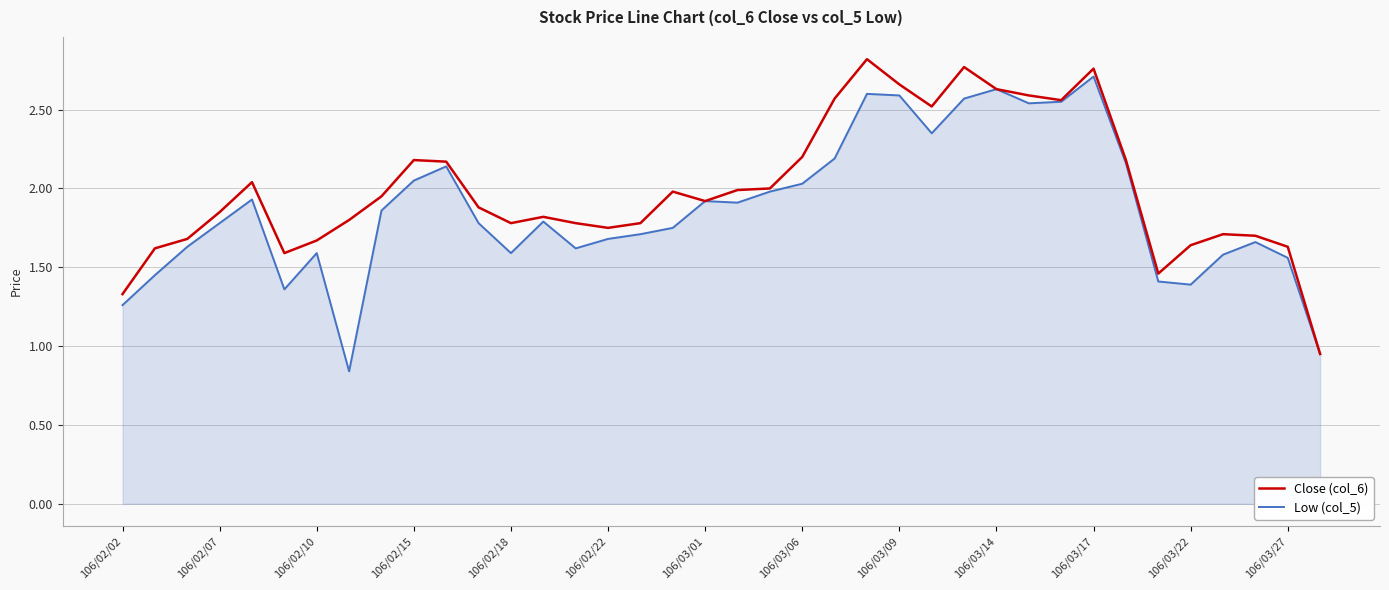

Which series has the largest total across all categories?

Close (col_6)